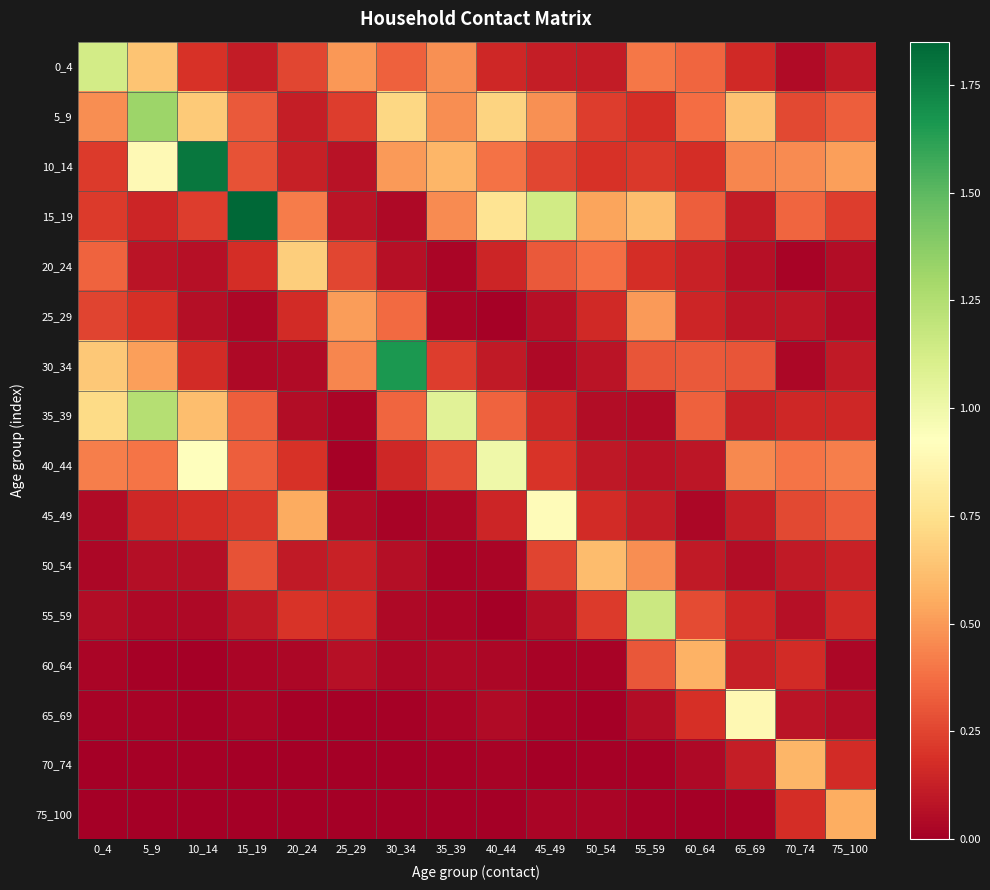

Between 65_69 and 55_59, which is larger?

55_59